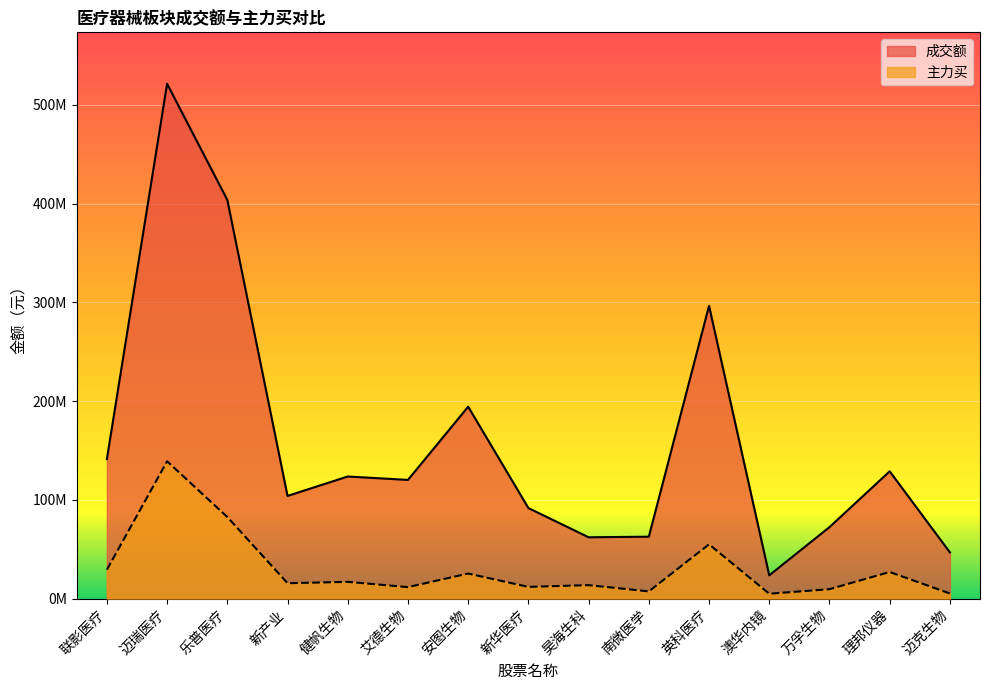

Which series changed the most between 联影医疗 and 万孚生物?

成交额